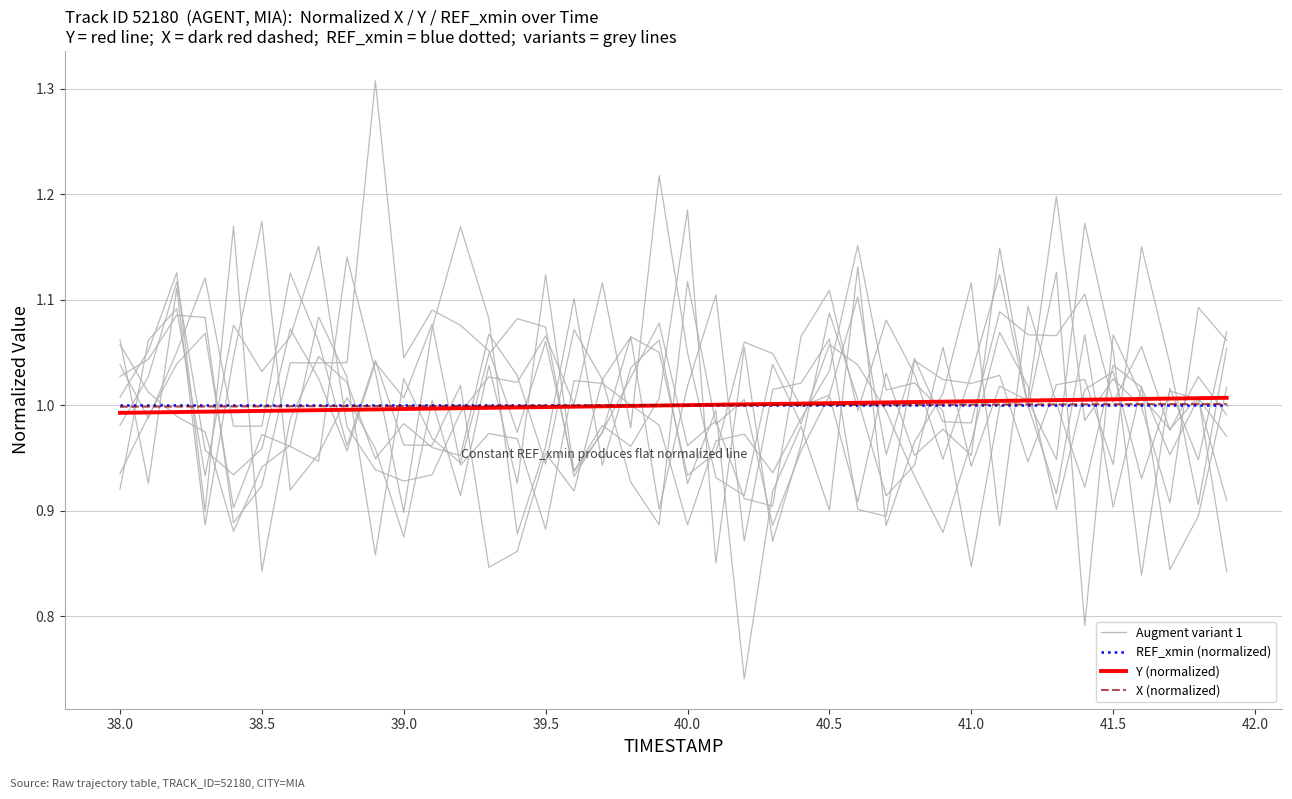

Does the chart have visible grid lines?

Yes